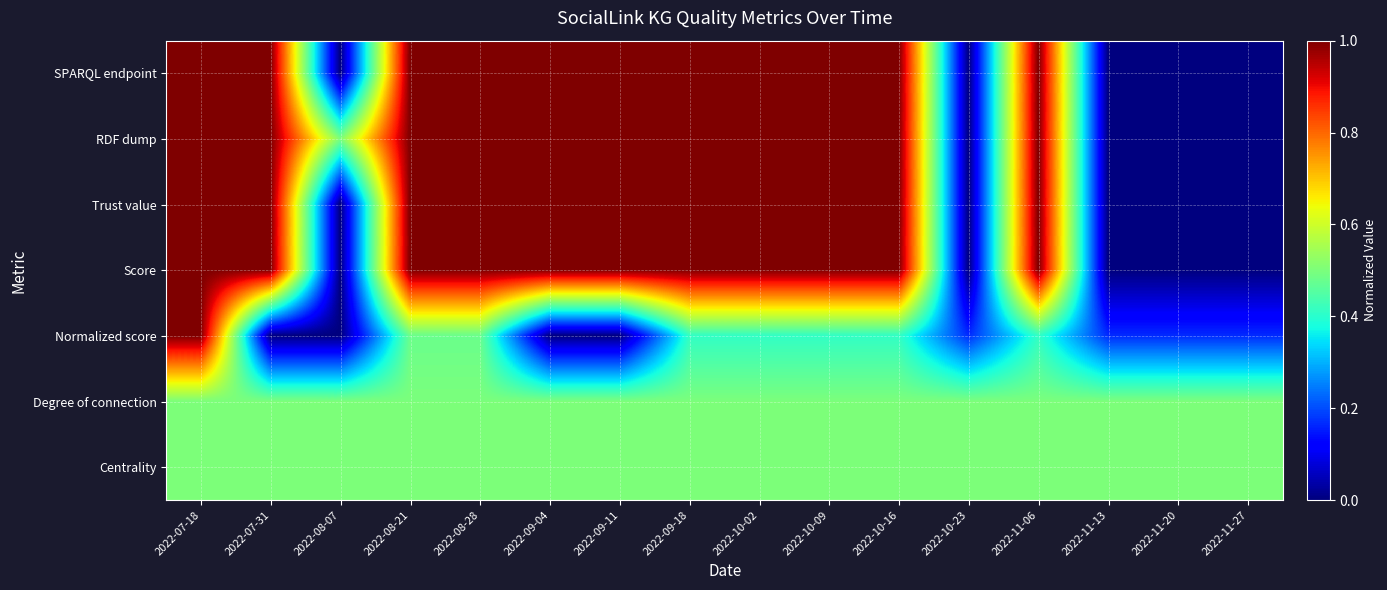

Reading left to right, list all the values displayed in this chart.

SPARQL endpoint: 2022-07-18=1.0	2022-07-31=1.0	2022-08-07=0.0	2022-08-21=1.0	2022-08-28=1.0	2022-09-04=1.0	2022-09-11=1.0	2022-09-18=1.0	2022-10-02=1.0	2022-10-09=1.0	2022-10-16=1.0	2022-10-23=0.0	2022-11-06=1.0	2022-11-13=0.0	2022-11-20=0.0	2022-11-27=0.0
RDF dump: 2022-07-18=1.0	2022-07-31=1.0	2022-08-07=0.5	2022-08-21=1.0	2022-08-28=1.0	2022-09-04=1.0	2022-09-11=1.0	2022-09-18=1.0	2022-10-02=1.0	2022-10-09=1.0	2022-10-16=1.0	2022-10-23=0.0	2022-11-06=1.0	2022-11-13=0.0	2022-11-20=0.0	2022-11-27=0.0
Trust value: 2022-07-18=1.0	2022-07-31=1.0	2022-08-07=0.0	2022-08-21=1.0	2022-08-28=1.0	2022-09-04=1.0	2022-09-11=1.0	2022-09-18=1.0	2022-10-02=1.0	2022-10-09=1.0	2022-10-16=1.0	2022-10-23=0.0	2022-11-06=1.0	2022-11-13=0.0	2022-11-20=0.0	2022-11-27=0.0
Score: 2022-07-18=1.0	2022-07-31=1.0	2022-08-07=0.0	2022-08-21=1.0	2022-08-28=1.0	2022-09-04=1.0	2022-09-11=1.0	2022-09-18=1.0	2022-10-02=1.0	2022-10-09=1.0	2022-10-16=1.0	2022-10-23=0.0	2022-11-06=1.0	2022-11-13=0.0	2022-11-20=0.0	2022-11-27=0.0
Normalized score: 2022-07-18=1.0	2022-07-31=0.0	2022-08-07=0.0	2022-08-21=0.5	2022-08-28=0.5	2022-09-04=0.0	2022-09-11=0.0	2022-09-18=0.4	2022-10-02=0.4	2022-10-09=0.4	2022-10-16=0.4	2022-10-23=0.2	2022-11-06=0.4	2022-11-13=0.2	2022-11-20=0.2	2022-11-27=0.2
Degree of connection: 2022-07-18=0.5	2022-07-31=0.5	2022-08-07=0.5	2022-08-21=0.5	2022-08-28=0.5	2022-09-04=0.5	2022-09-11=0.5	2022-09-18=0.5	2022-10-02=0.5	2022-10-09=0.5	2022-10-16=0.5	2022-10-23=0.5	2022-11-06=0.5	2022-11-13=0.5	2022-11-20=0.5	2022-11-27=0.5
Centrality: 2022-07-18=0.5	2022-07-31=0.5	2022-08-07=0.5	2022-08-21=0.5	2022-08-28=0.5	2022-09-04=0.5	2022-09-11=0.5	2022-09-18=0.5	2022-10-02=0.5	2022-10-09=0.5	2022-10-16=0.5	2022-10-23=0.5	2022-11-06=0.5	2022-11-13=0.5	2022-11-20=0.5	2022-11-27=0.5